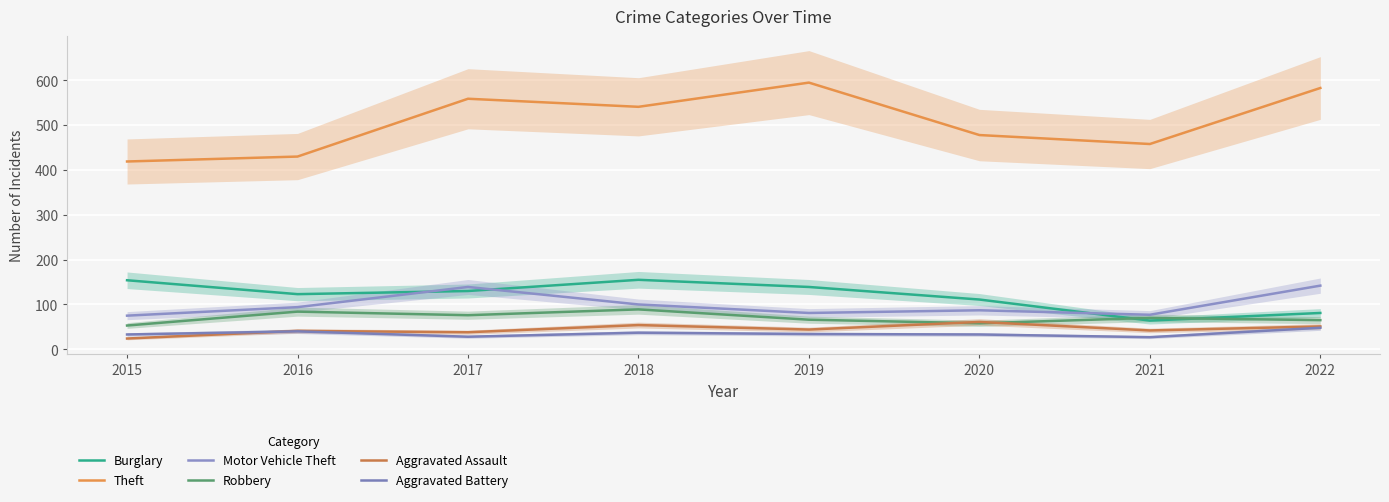

True or false: Aggravated Battery and Robbery cross at least once.

False